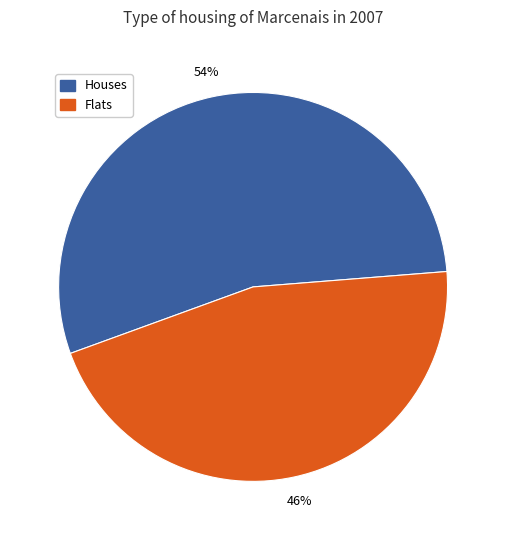

To the nearest percent, what is the average slice percentage?

50%